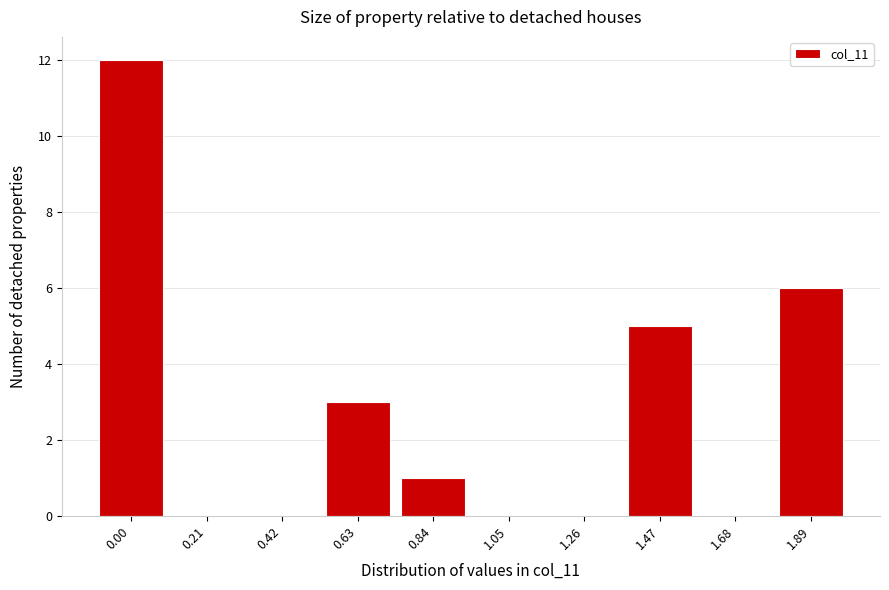

Reading right to left, transcribe all the data shown in this chart.

1.89=6	1.68=0	1.47=5	1.26=0	1.05=0	0.84=1	0.63=3	0.42=0	0.21=0	0.00=12